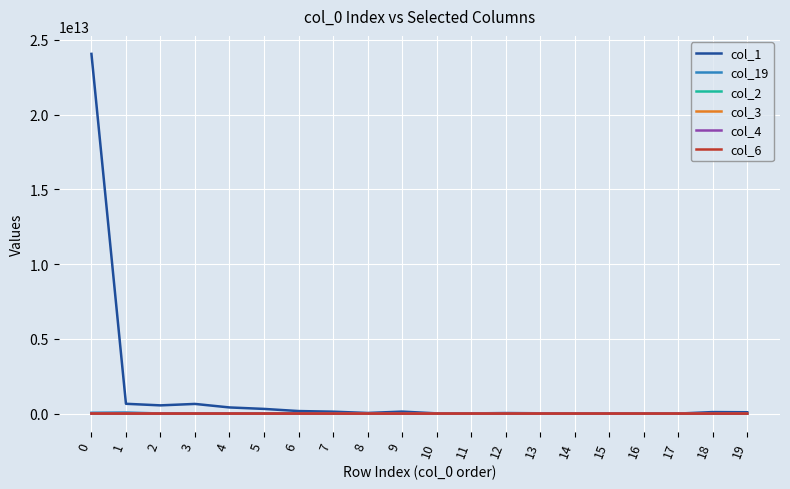

Which series has the largest total across all categories?

col_1